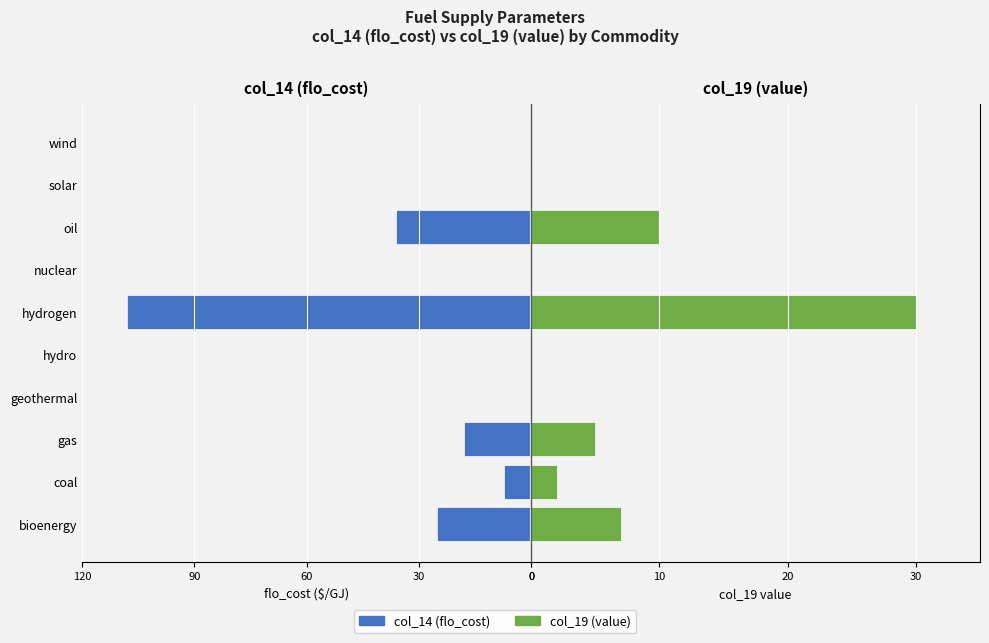

What is the value of the col_14 (flo_cost) bar at the 1st from the left?

-25.2